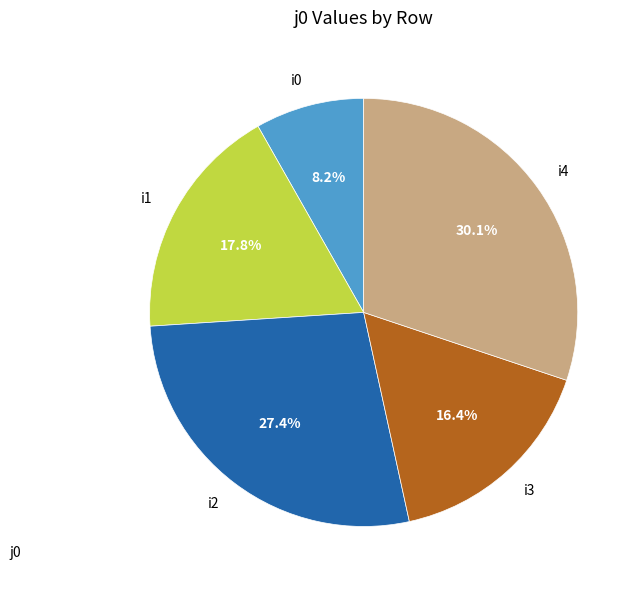

Is it true that i1 is 18% of the pie?

True